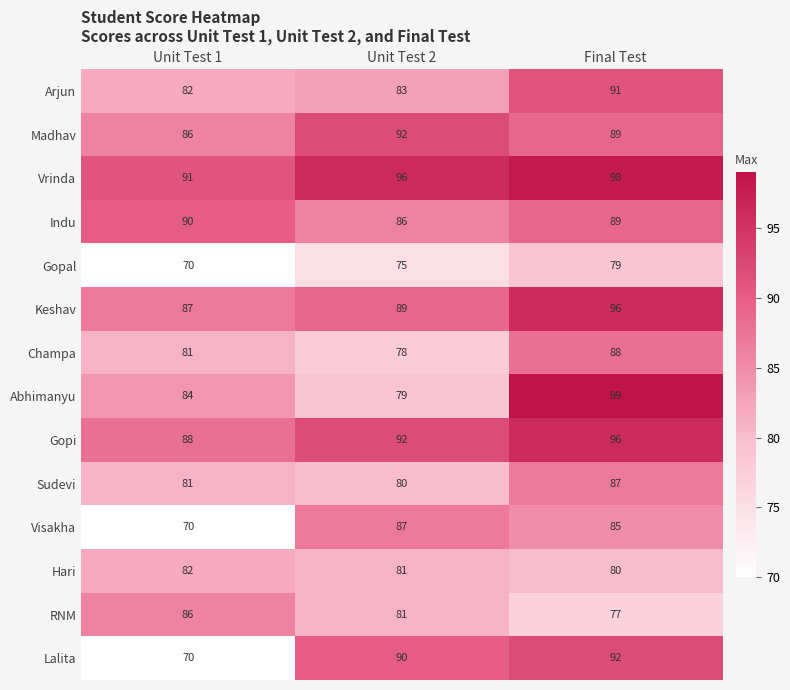

True or false: RNM has a value of 131 at Final Test.

False